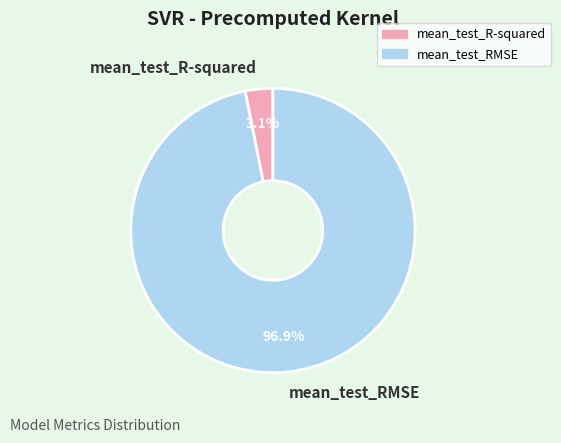

What percentage is the mean_test_RMSE slice, to the nearest percent?

97%